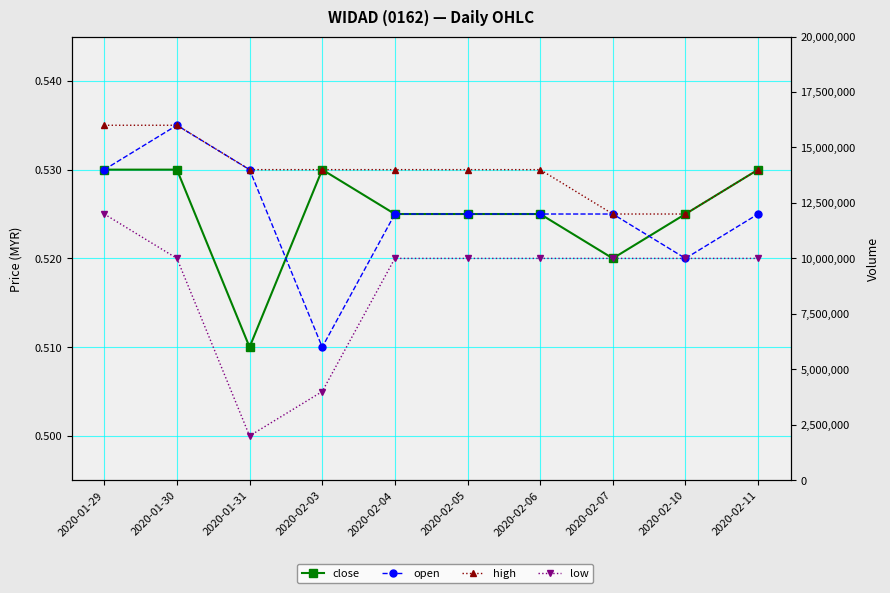

Which category has the highest value in the low series?

2020-01-29